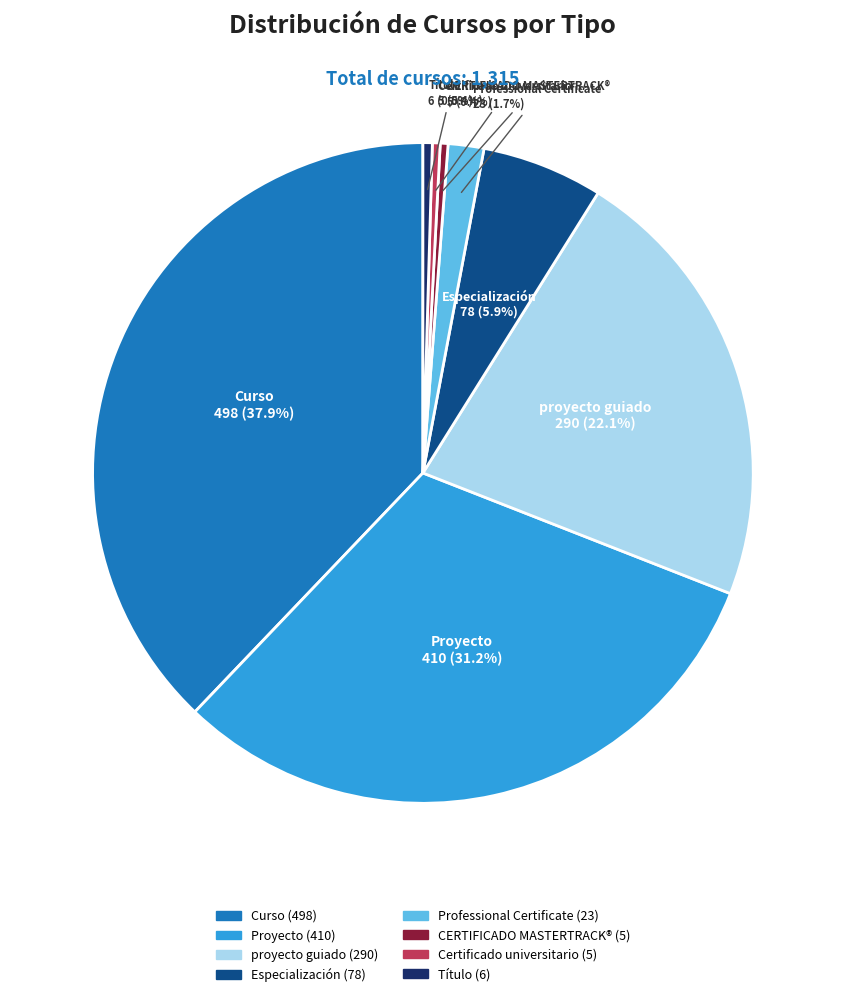

True or false: Especialización accounts for 6% of the total.

True